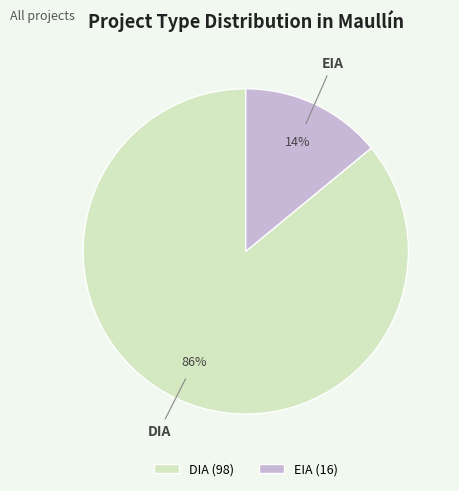

The EIA slice represents 9% of the pie. True or false?

False